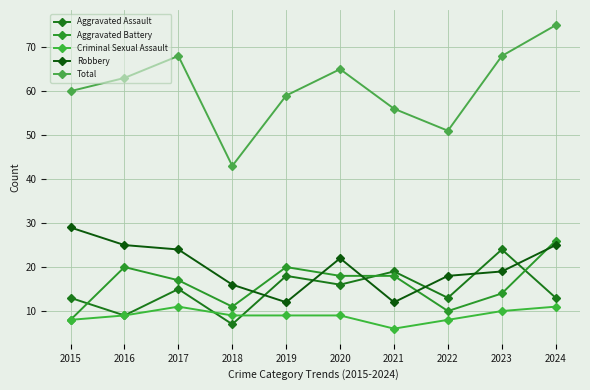

What is the value of the Aggravated Battery point at the 10th from the left?

26